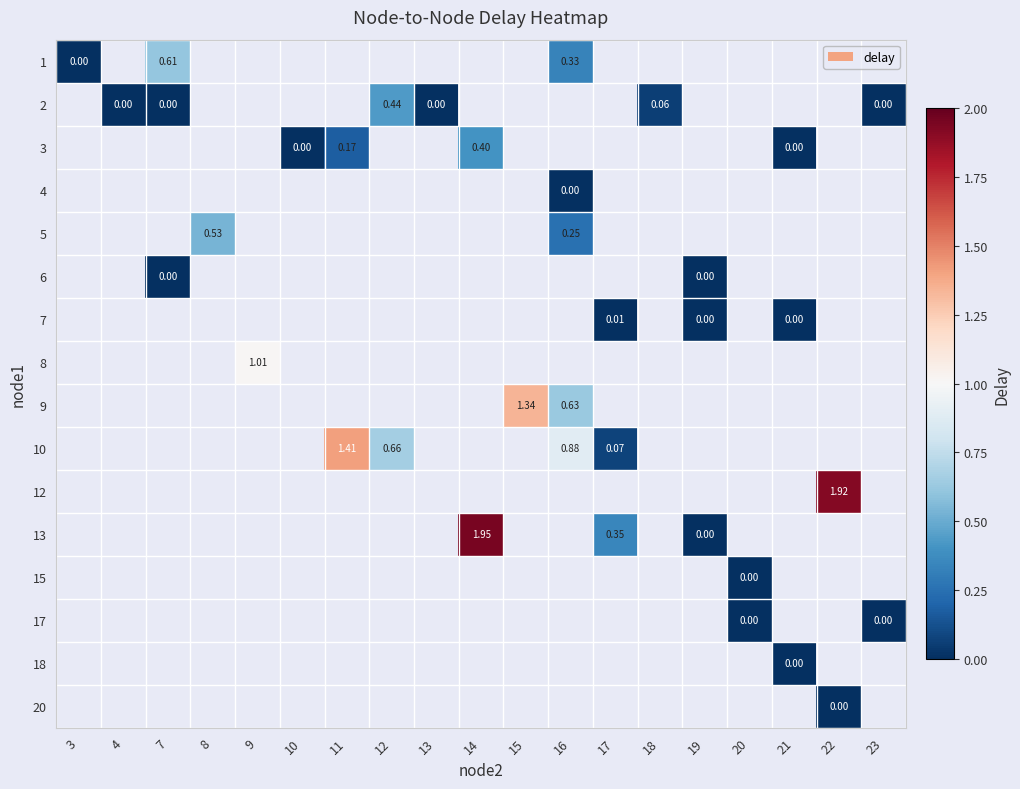

At how many categories does at least one series exceed 0?

11